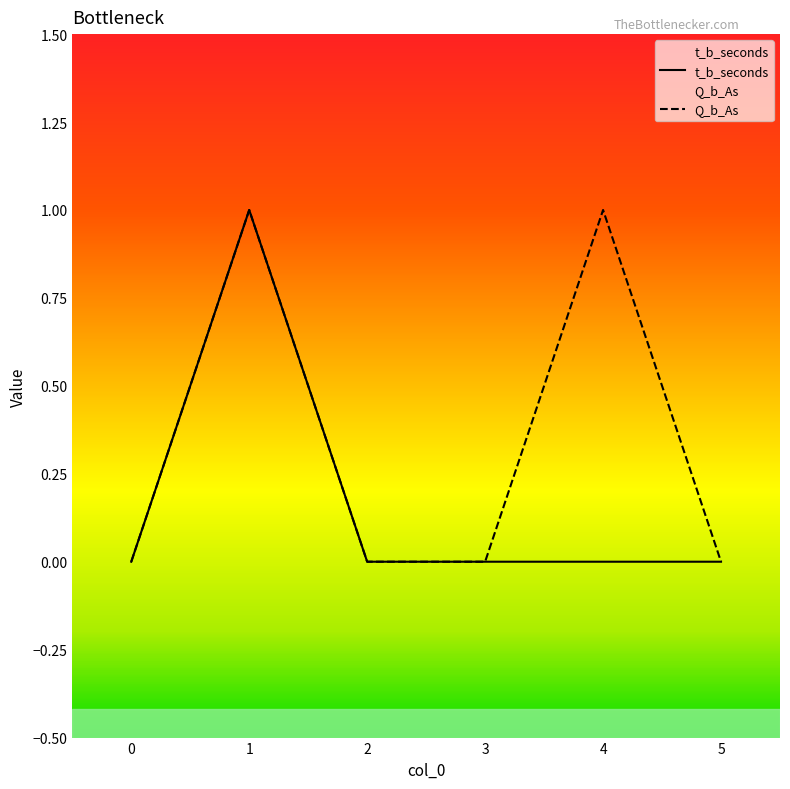

Count the t_b_seconds values in the range 0 to 1.

6